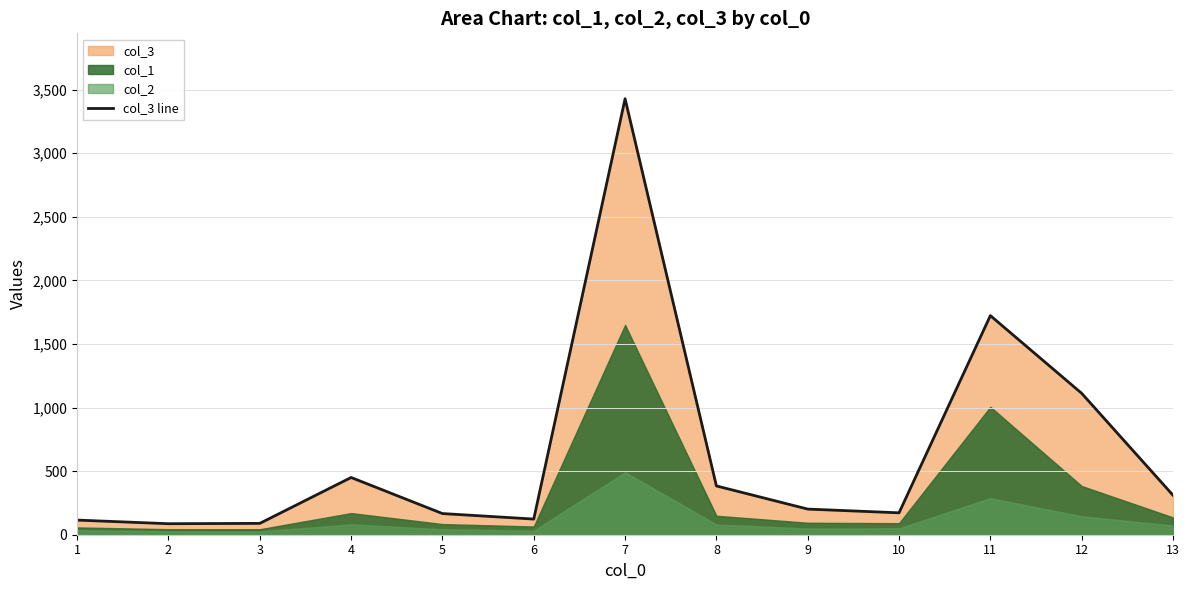

Is it true that the value at 3 is 135.5?

False